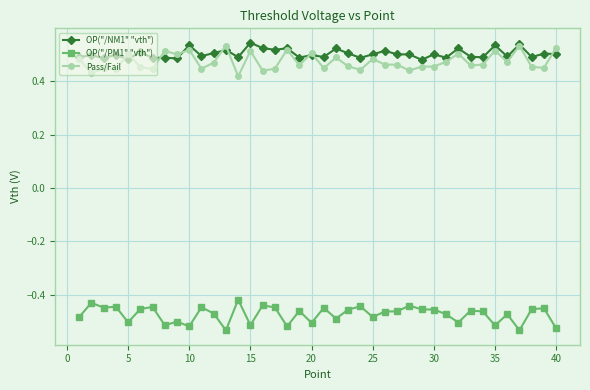

Count the OP("/NM1" "vth") values in the range 0 to 1.

40